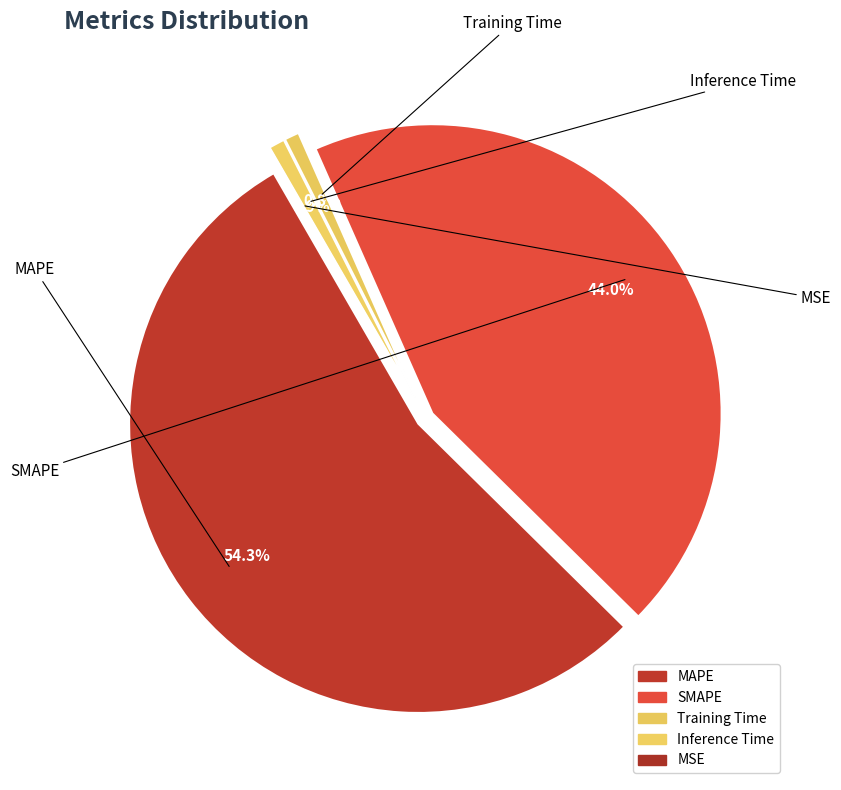

What is the total percentage of MSE and Inference Time?

0.9%